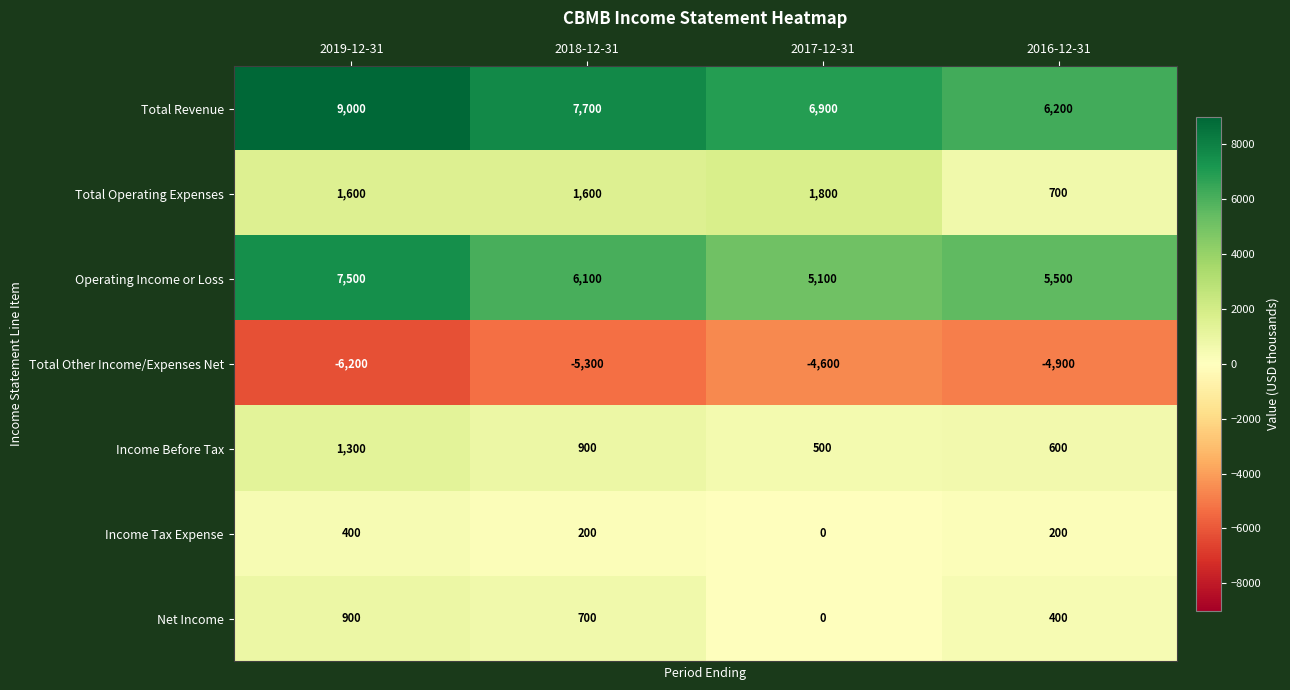

At which label does Total Revenue reach its peak?

2019-12-31